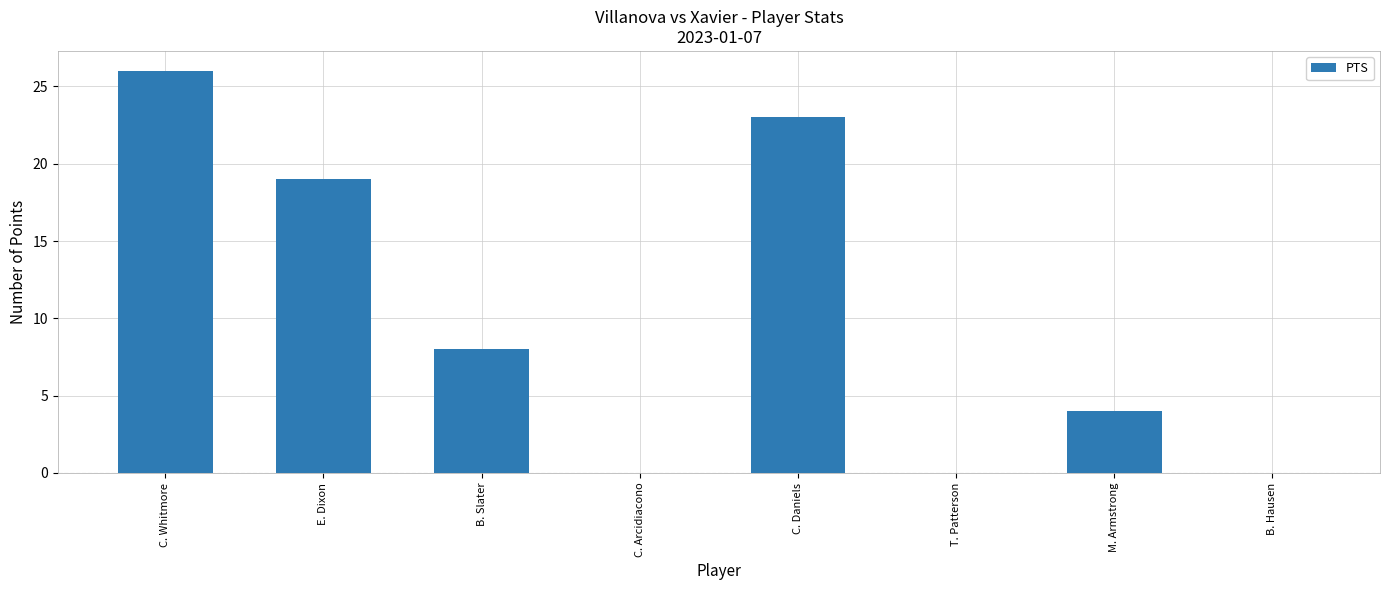

What is the maximum value shown in the chart?

26